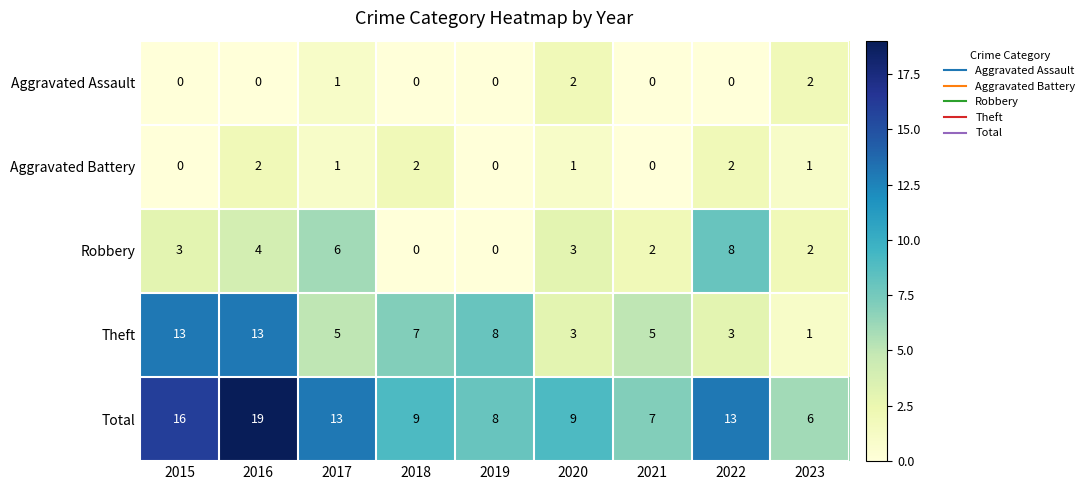

What is the approximate value of Robbery at 2015?

3